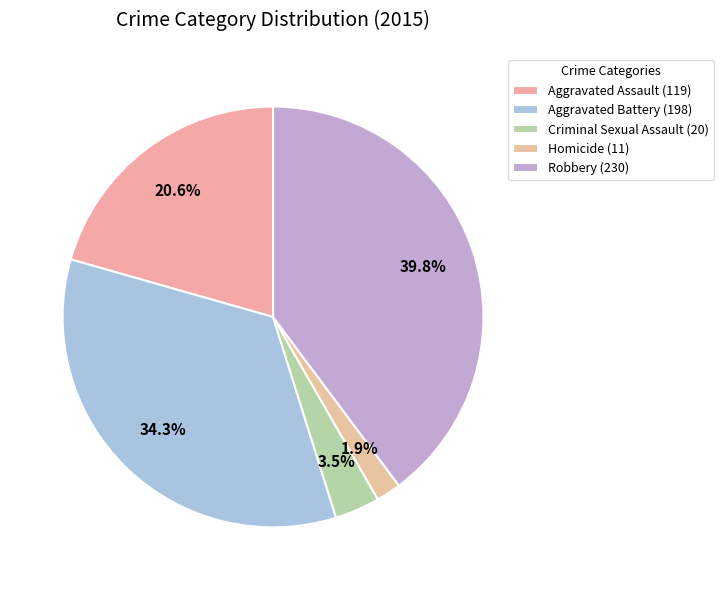

What is the smallest slice in the pie chart?

Homicide